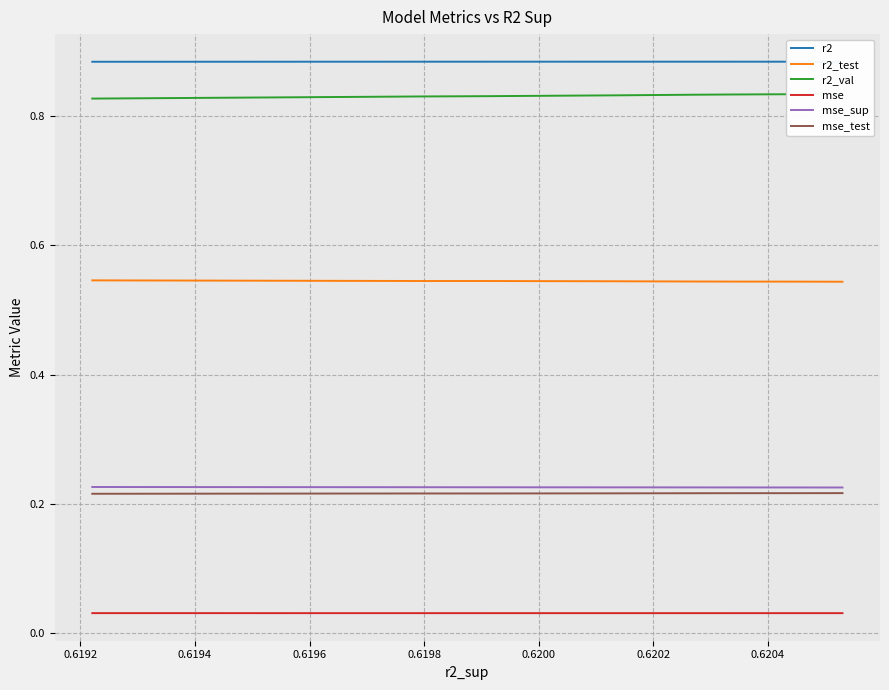

What is the value of the r2_test point at the 1st from the left?

0.5